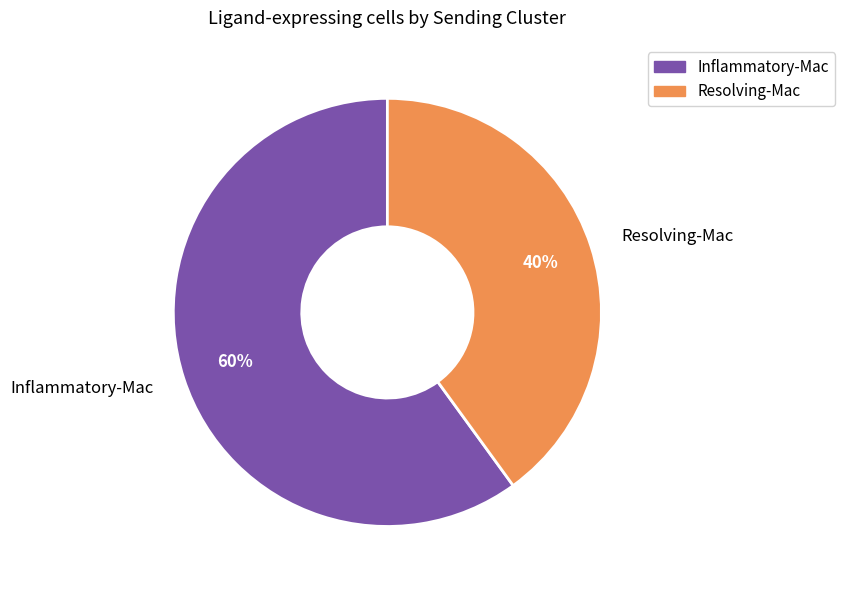

What is the smallest slice in the pie chart?

Resolving-Mac